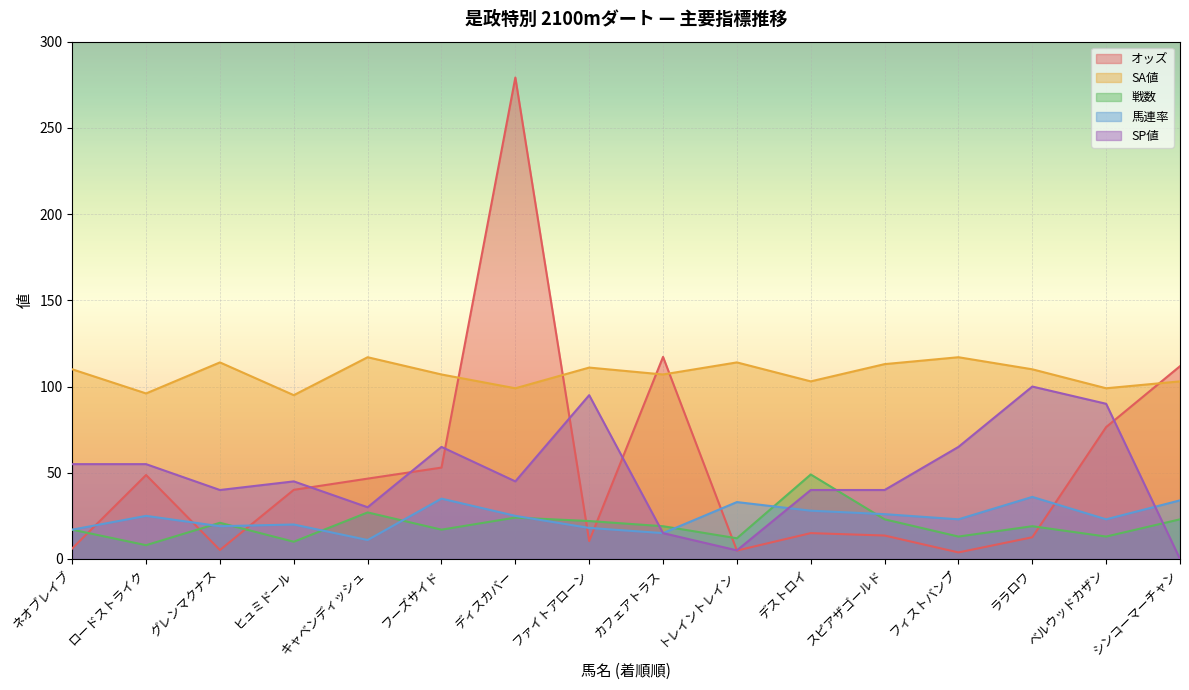

True or false: SA値 has a value of 99.0 at ベルウッドカザン.

True